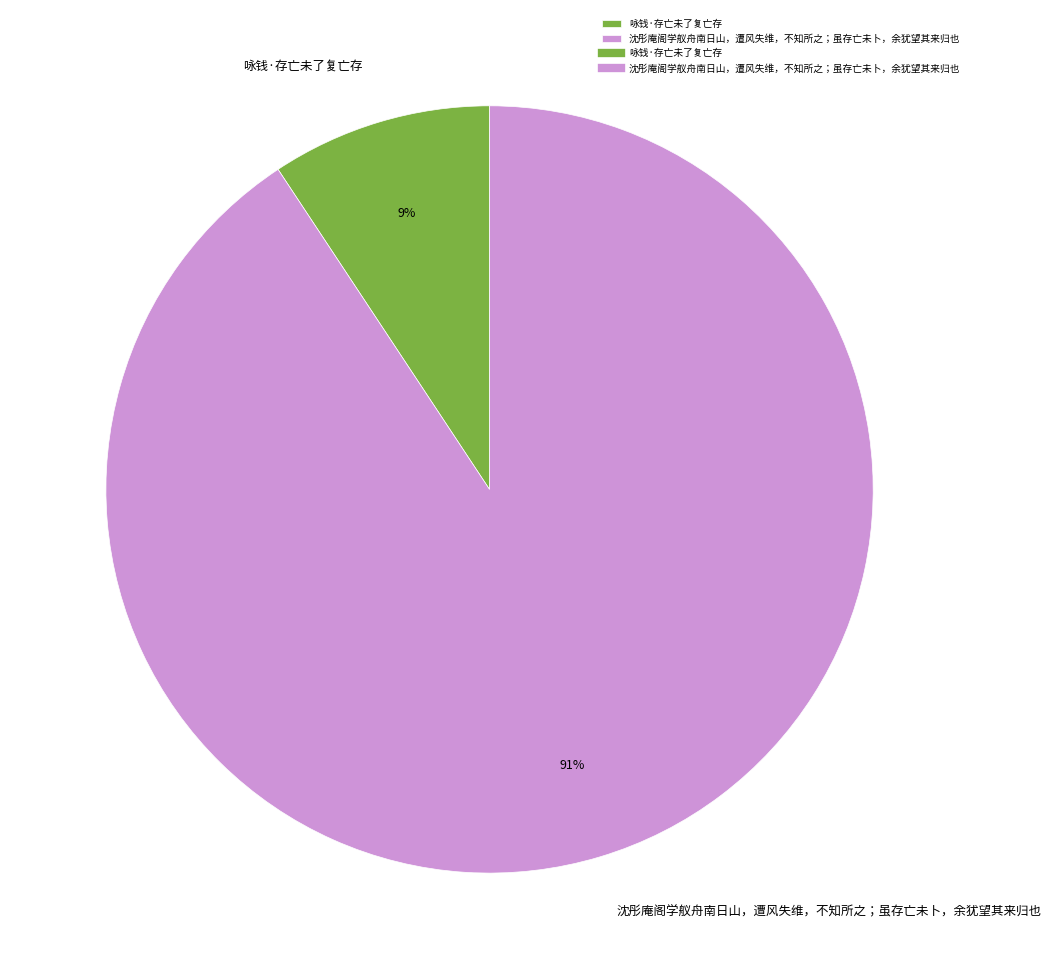

What percentage is the 沈彤庵阁学舣舟南日山，遭风失维，不知所之；虽存亡未卜，余犹望其来归也 slice, to the nearest percent?

91%